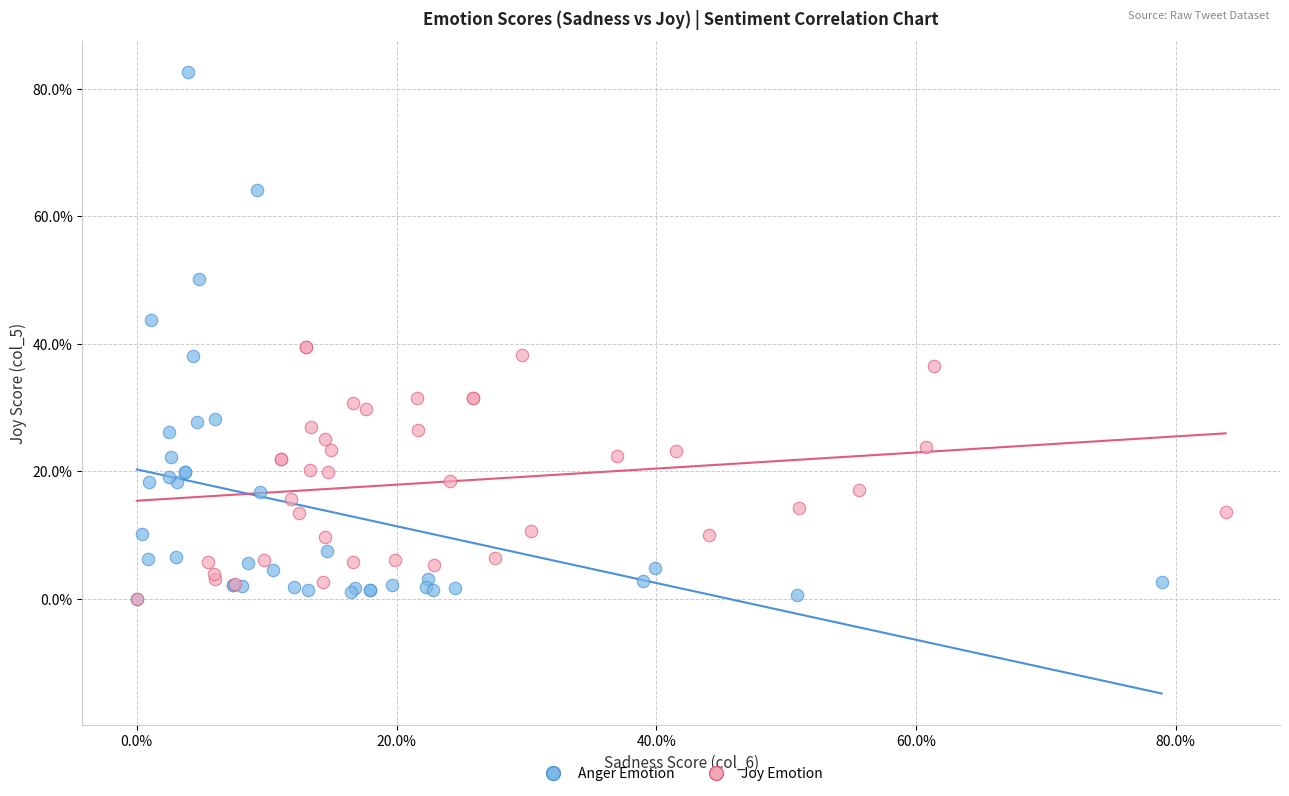

What are all the series names shown in the legend?

Anger Emotion, Joy Emotion